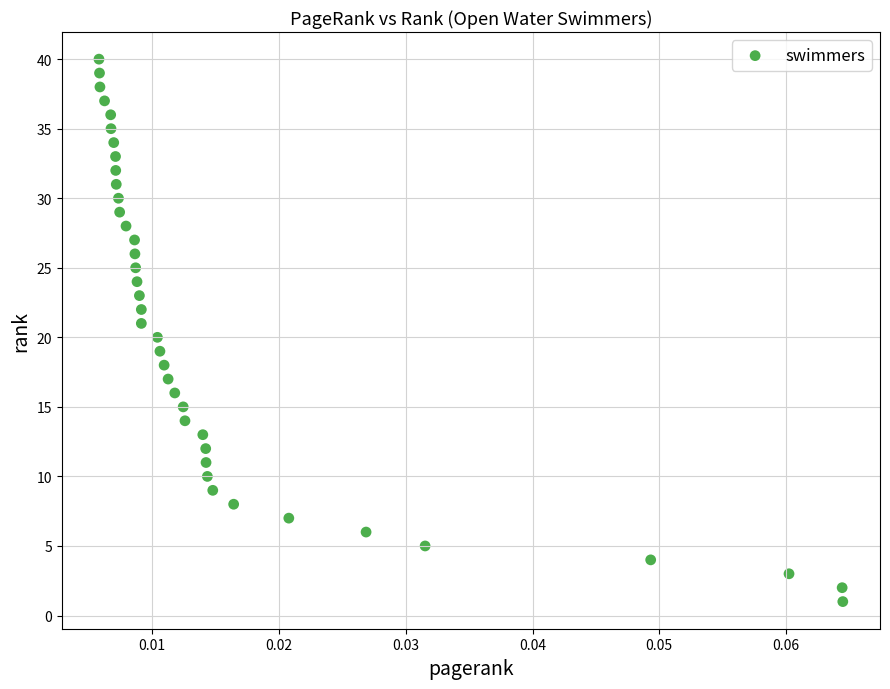

What is the range of Y values (max minus min)?

39